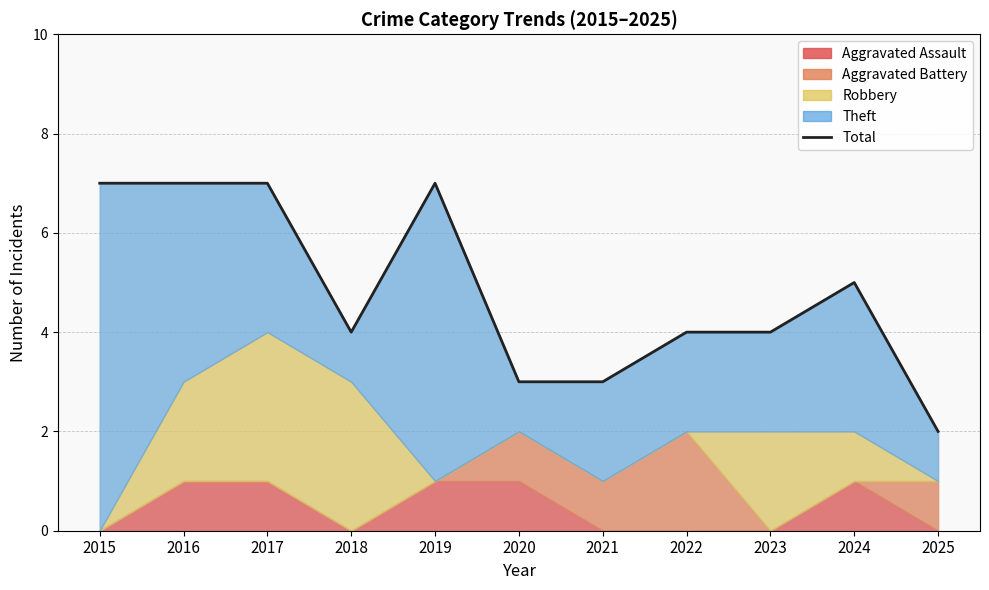

What is the value of the 7th point from the left?

3